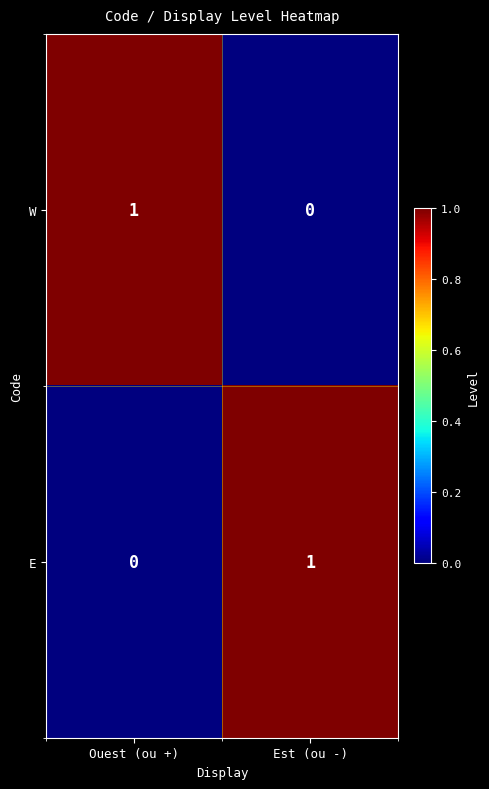

The E series shows 1 at Est (ou -). True or false?

True